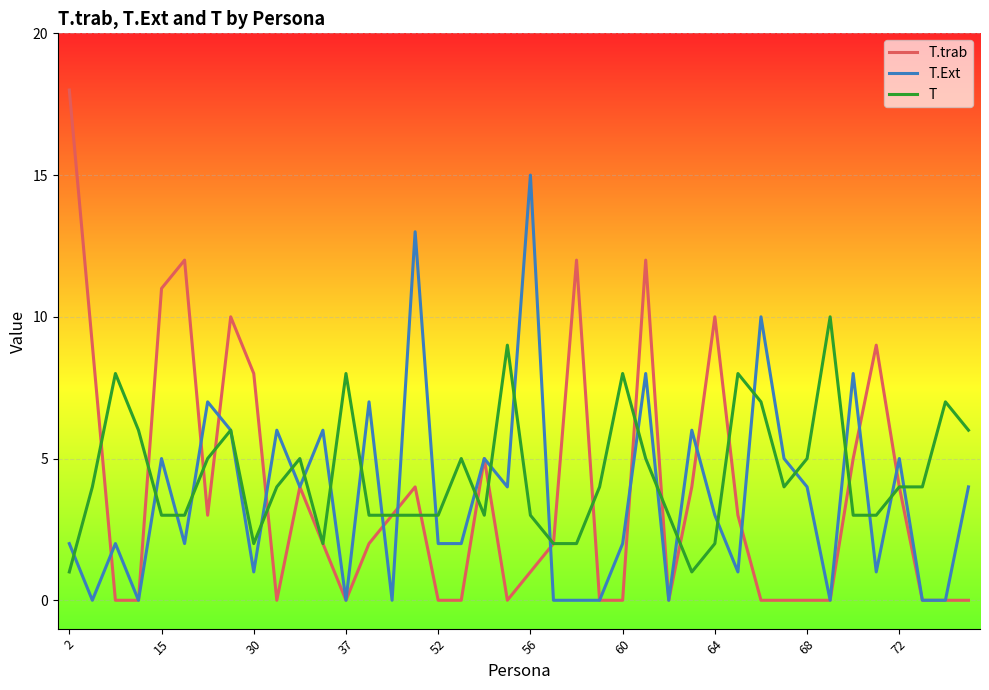

Reading right to left, transcribe all the data shown in this chart.

T.trab: 0	0	0	4	9	5	0	0	0	0	3	10	4	0	12	0	0	12	2	1	0	5	0	0	4	3	2	0	2	4	0	8	10	3	12	11	0	0	9	18
T.Ext: 4	0	0	5	1	8	0	4	5	10	1	3	6	0	8	2	0	0	0	15	4	5	2	2	13	0	7	0	6	4	6	1	6	7	2	5	0	2	0	2
T: 6	7	4	4	3	3	10	5	4	7	8	2	1	3	5	8	4	2	2	3	9	3	5	3	3	3	3	8	2	5	4	2	6	5	3	3	6	8	4	1